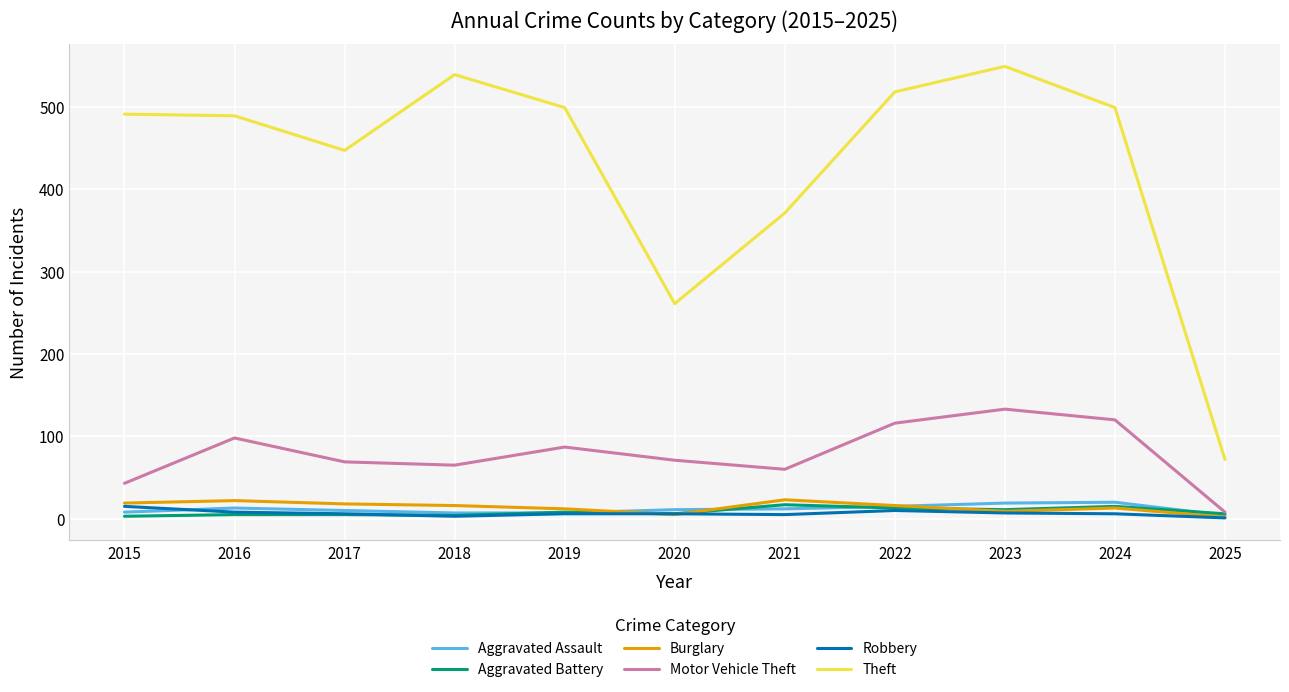

What is the maximum value shown in the chart?

549